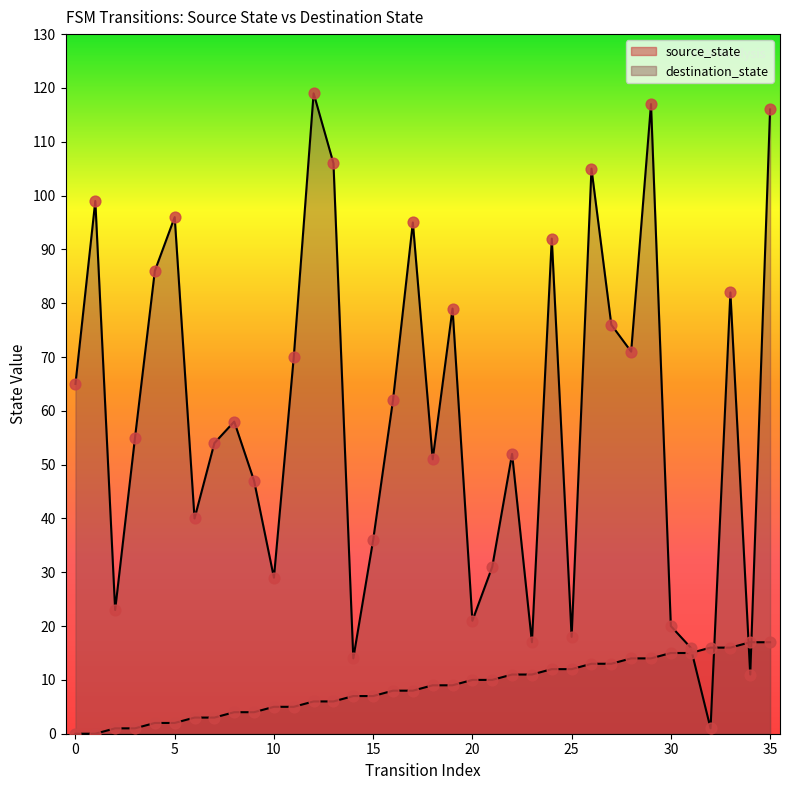

At which category is the sum across all series the highest?

35